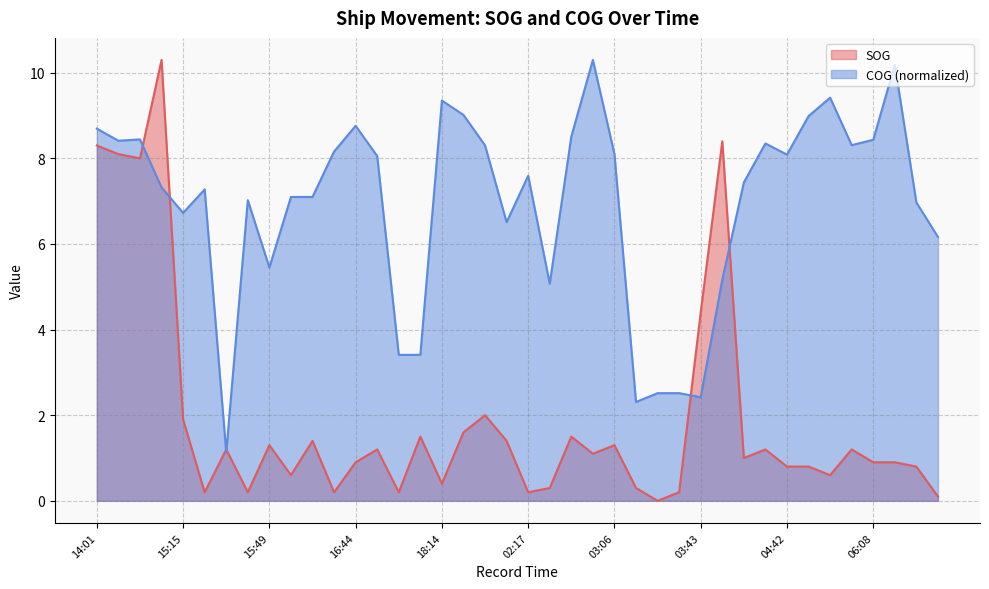

What is the total value across all series at 16:32?

7.7